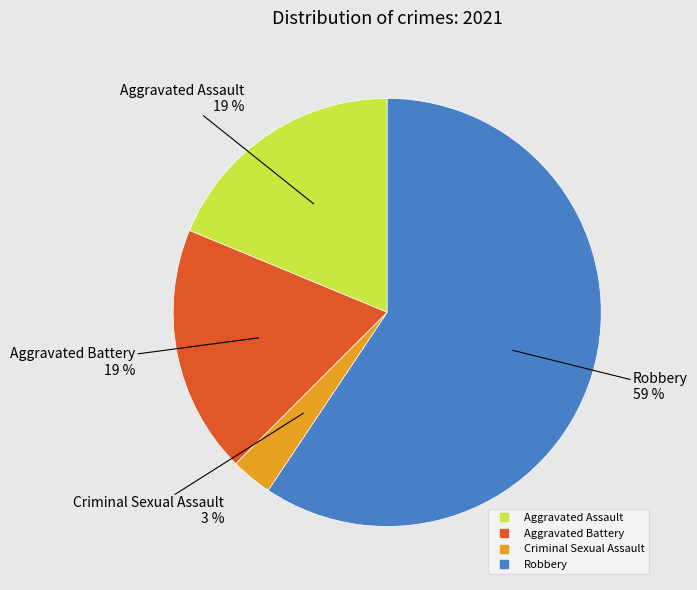

To the nearest percent, what is the difference between the largest and smallest slice percentages?

56%